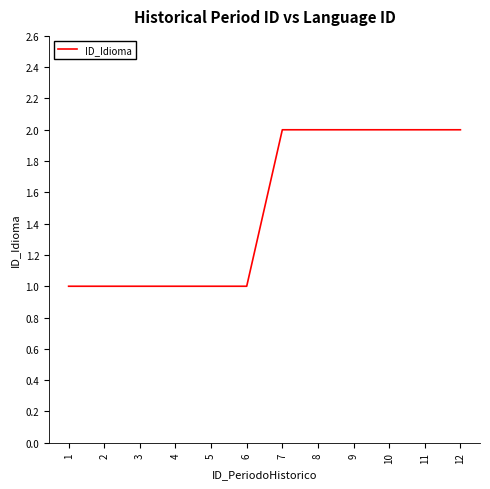

Approximately how many times larger is the value at 1 compared to 9?

0.5